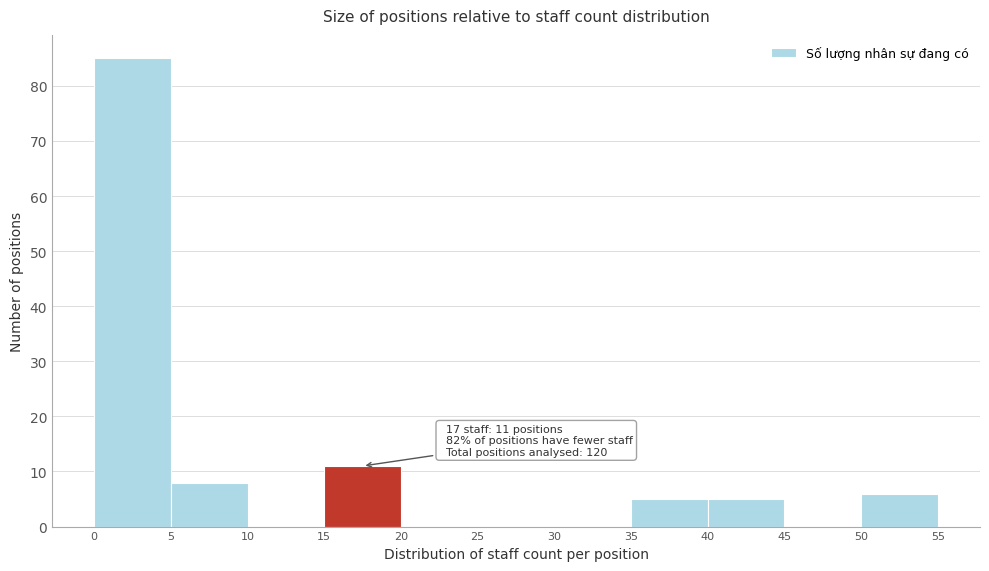

Over which range of the x-axis is the bar tallest?

0 to 5